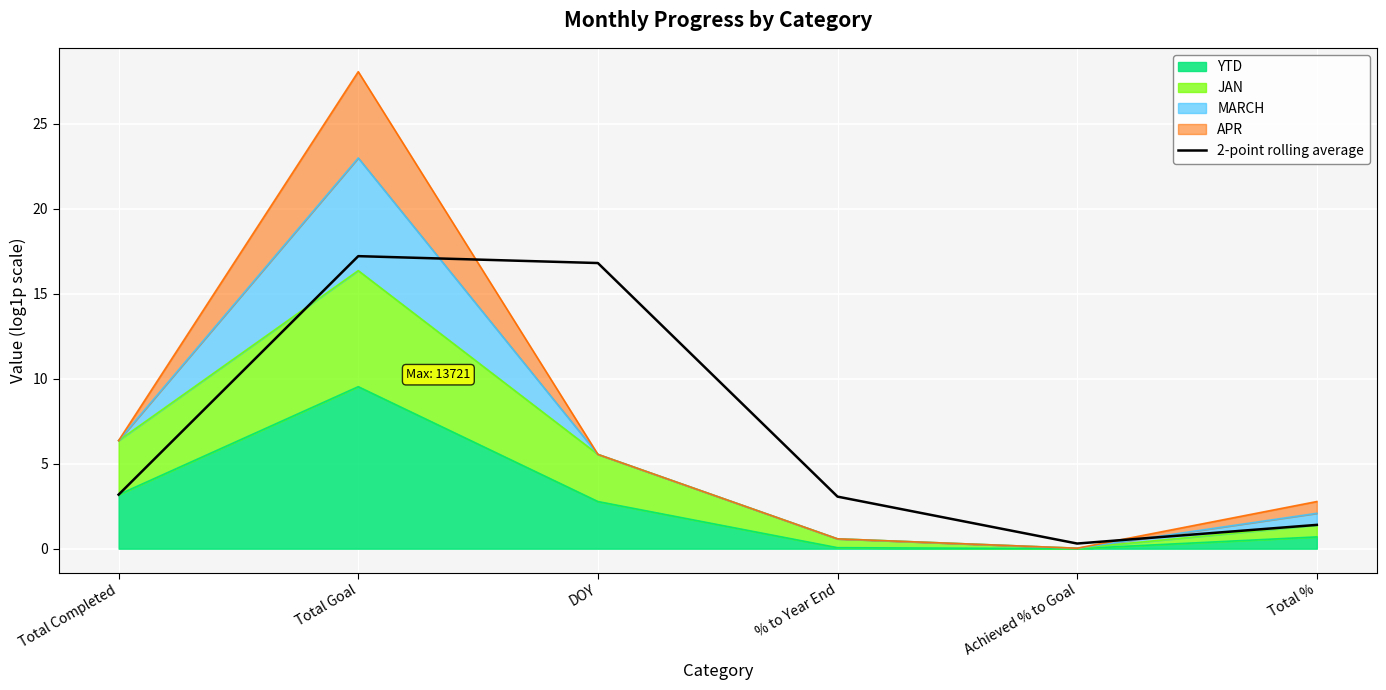

Is it true that the value at Total % is 0.4?

False